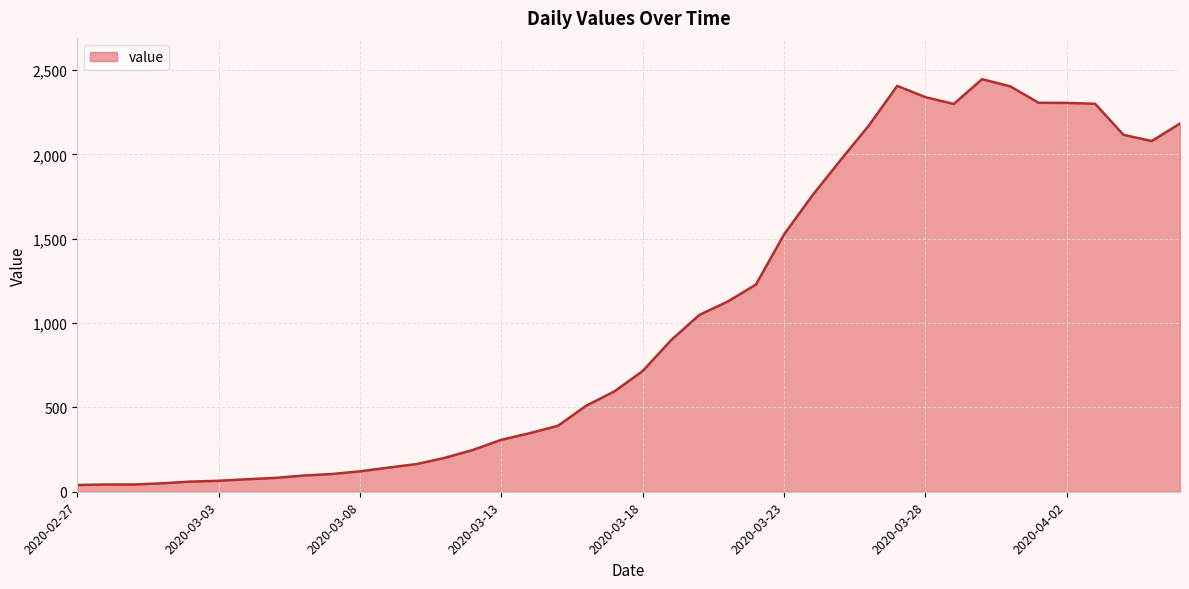

How many values are below 716?

20